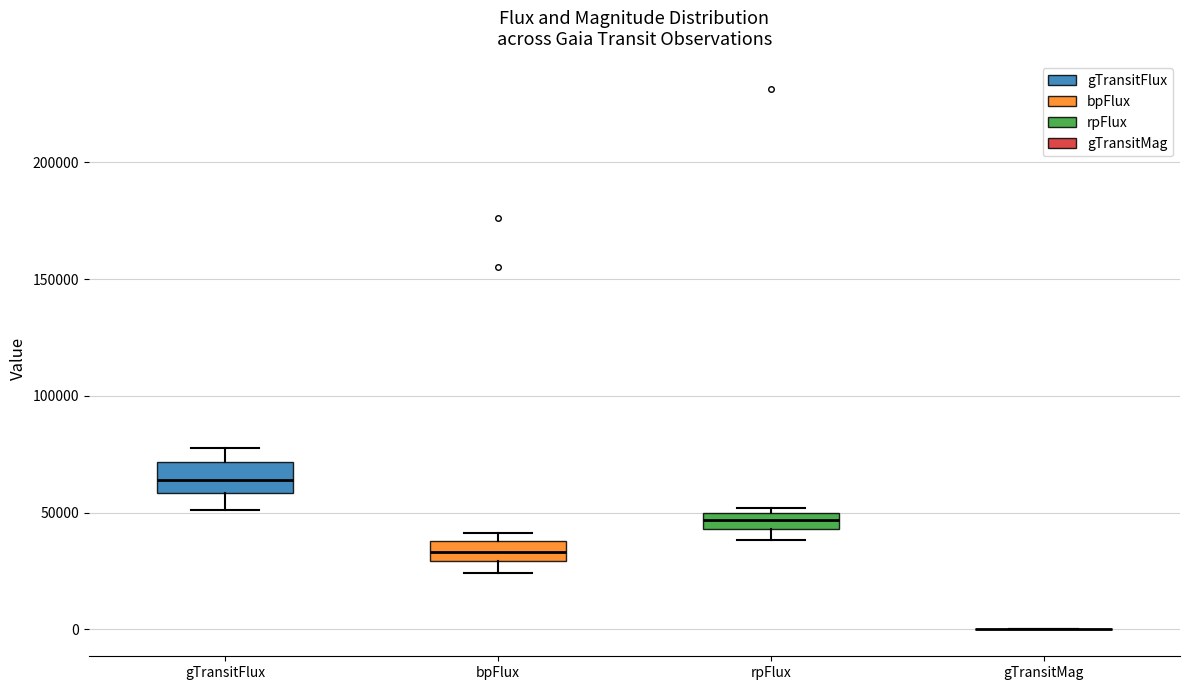

Where is the upper edge of the box for rpFlux on the y-axis? The values are not printed on the chart, so give them approximately, as read against the axis.

50000